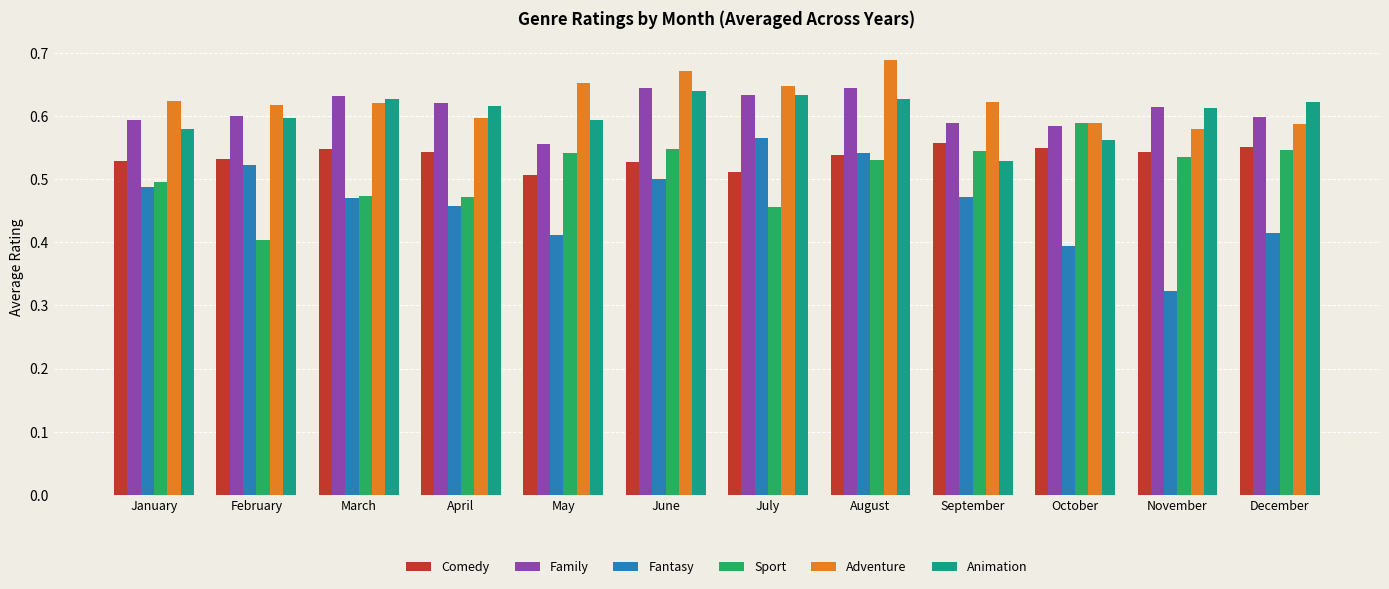

At which category is the sum across all series the highest?

August